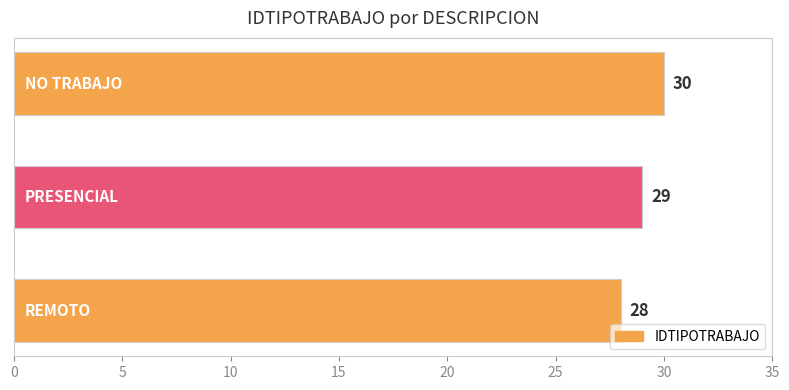

What is the sum of all values?

87